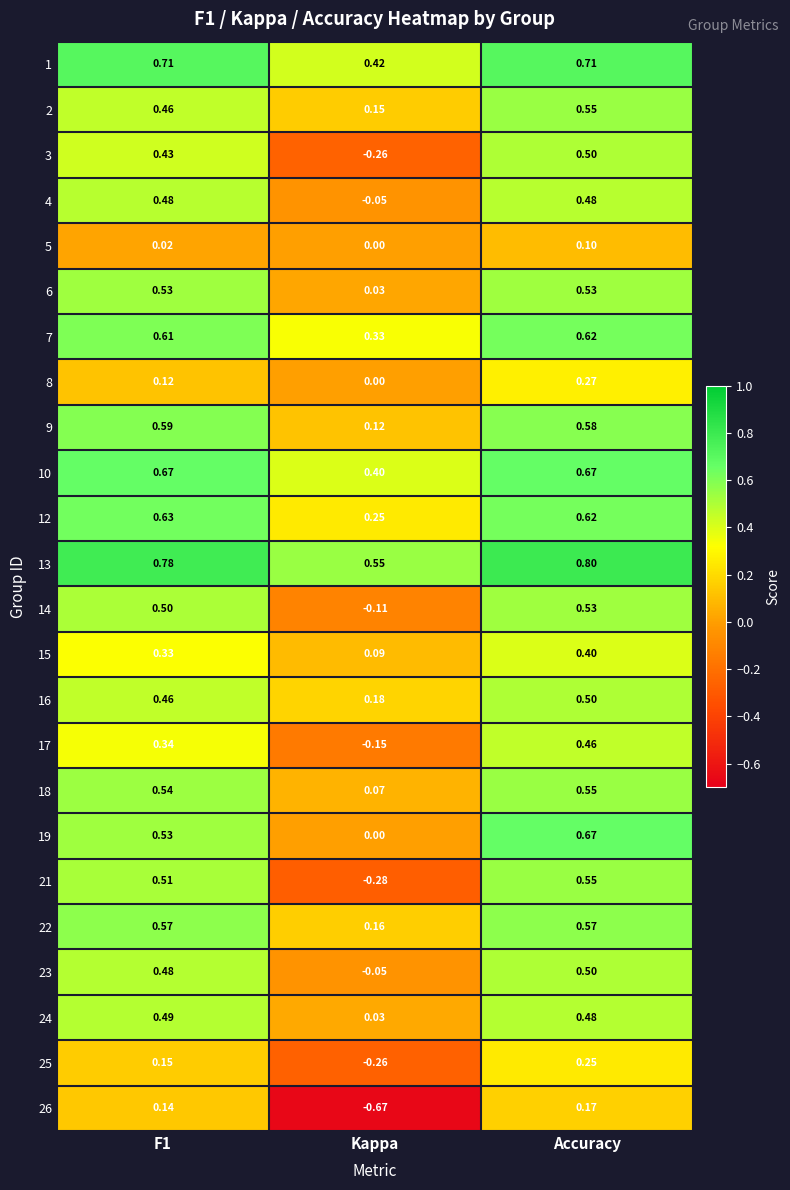

At which category does the chart reach its peak across all series?

Accuracy